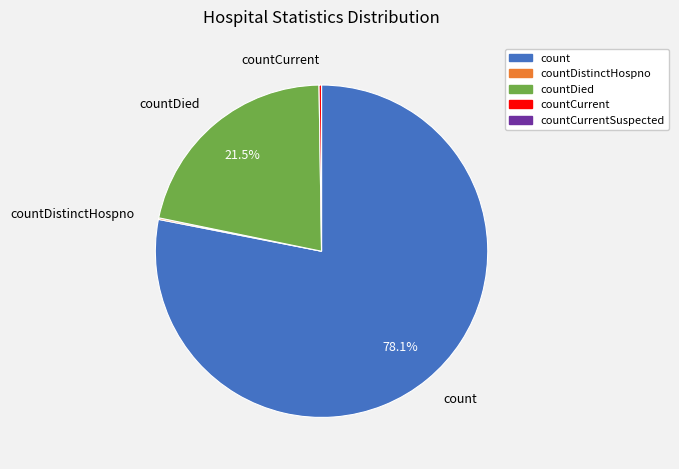

Which slice is the largest?

count